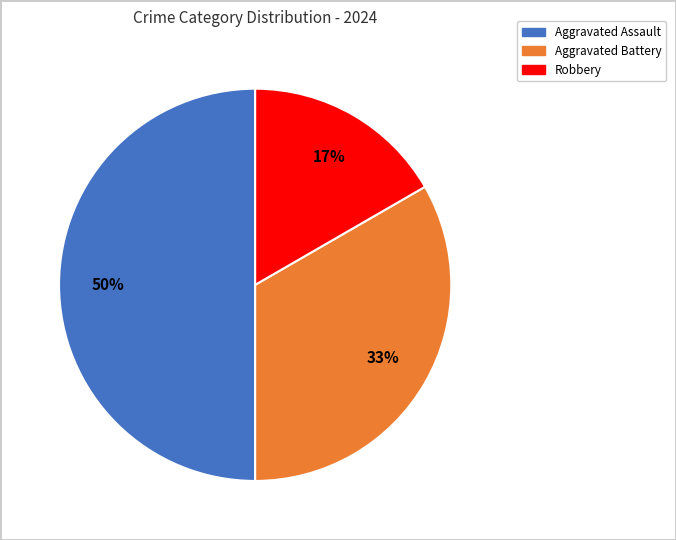

To the nearest percent, what is the average slice percentage?

33%